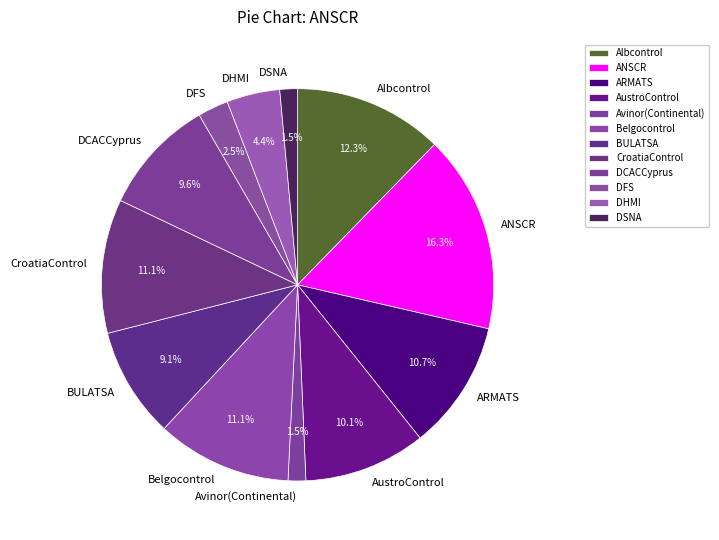

Which slice is the largest?

ANSCR